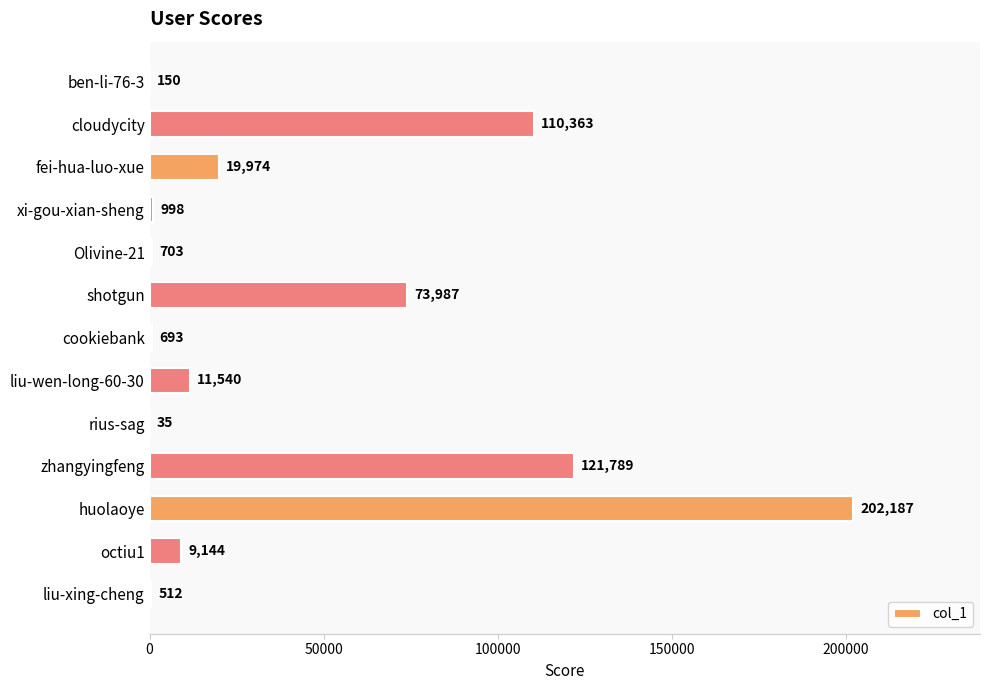

What is the ratio of the value at cloudycity to the value at Olivine-21?

157.0